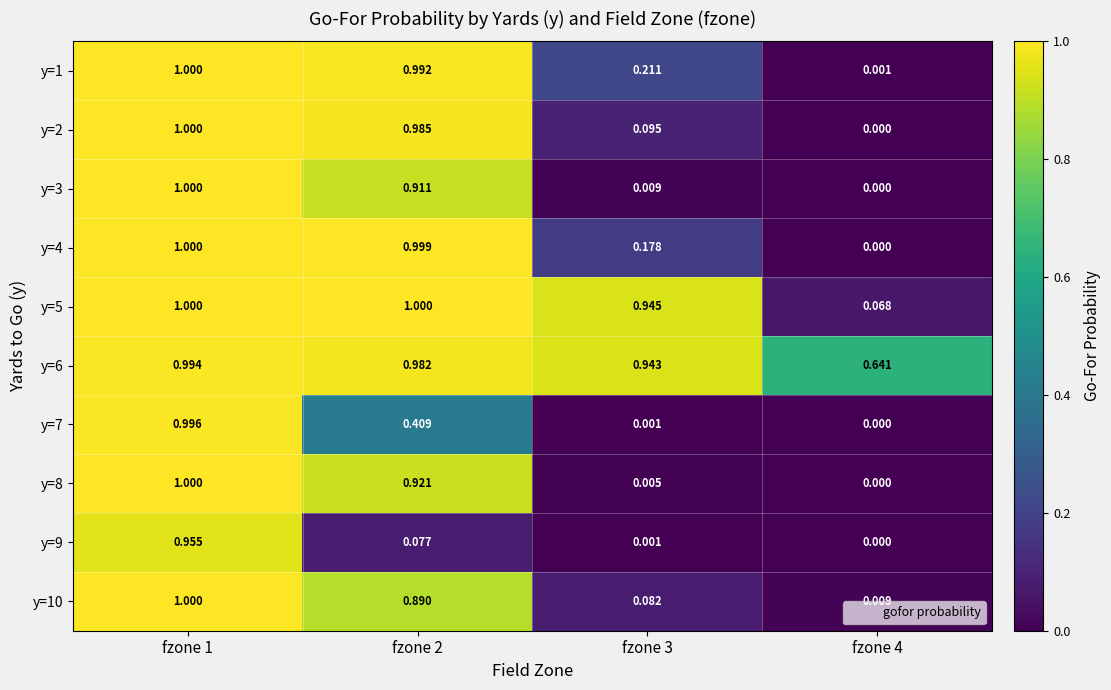

Is the value of y=7 at fzone 1 greater than the value of y=8 at fzone 3?

Yes